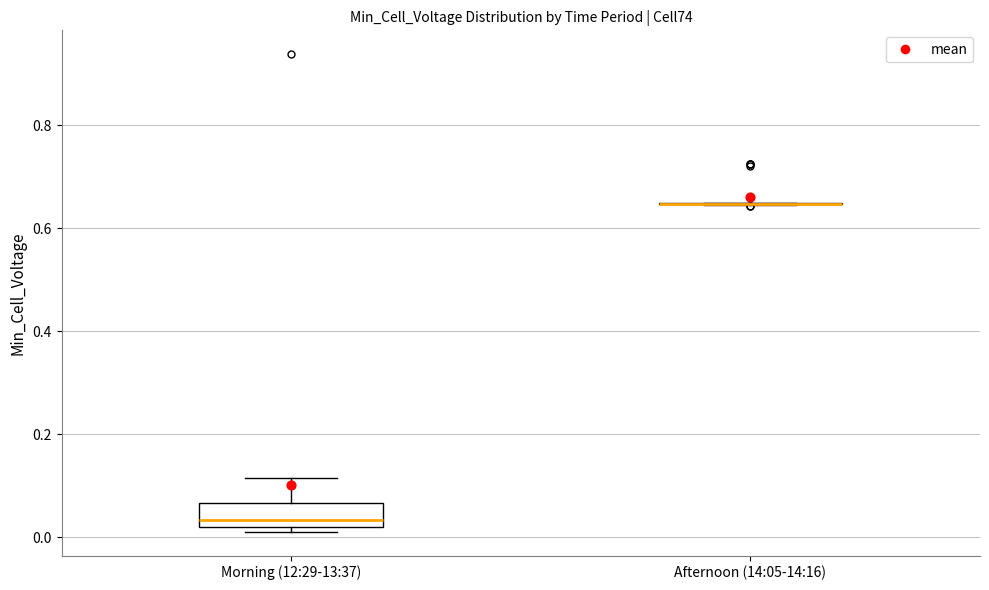

Which box is the tallest, from its lower edge to its upper edge?

Morning (12:29-13:37)